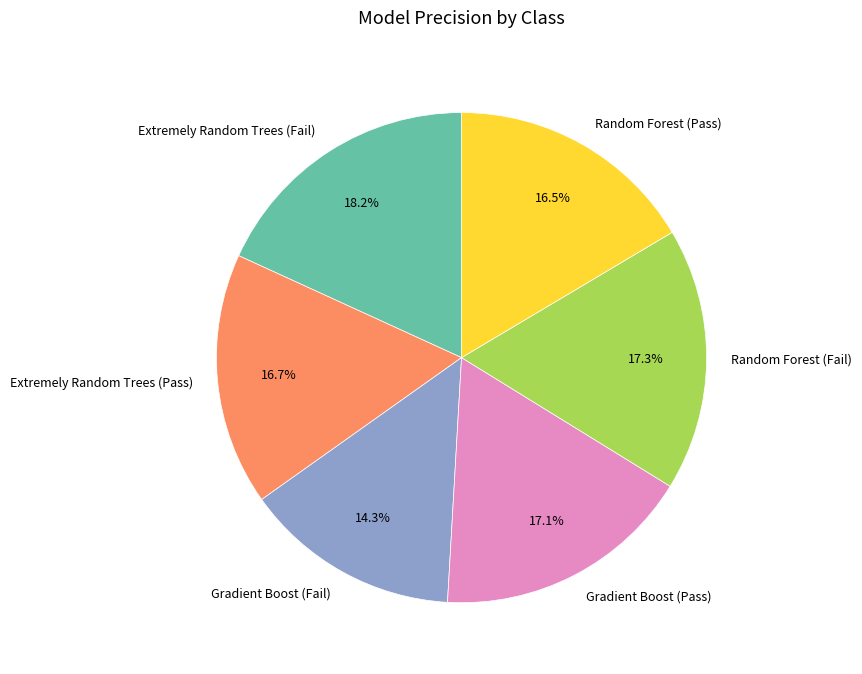

Does Extremely Random Trees (Fail) represent more than half of the total?

No